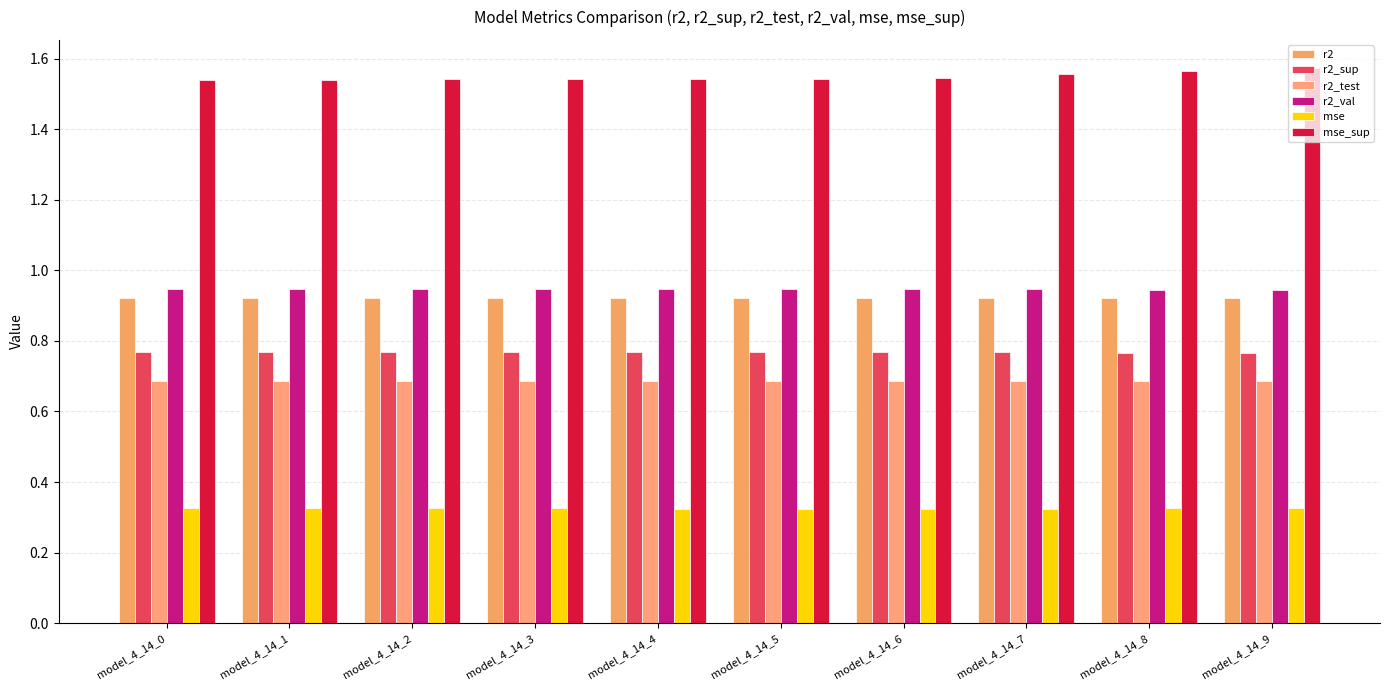

Where is mse_sup nearest to the value 1?

model_4_14_0